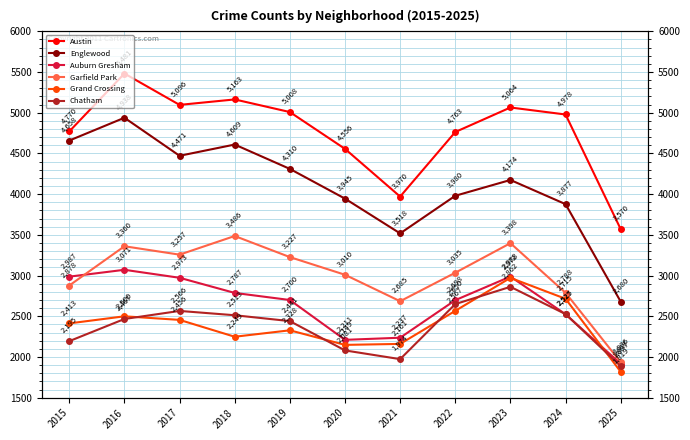

Is the value of Austin at 2019 greater than the value of Garfield Park at 2025?

Yes